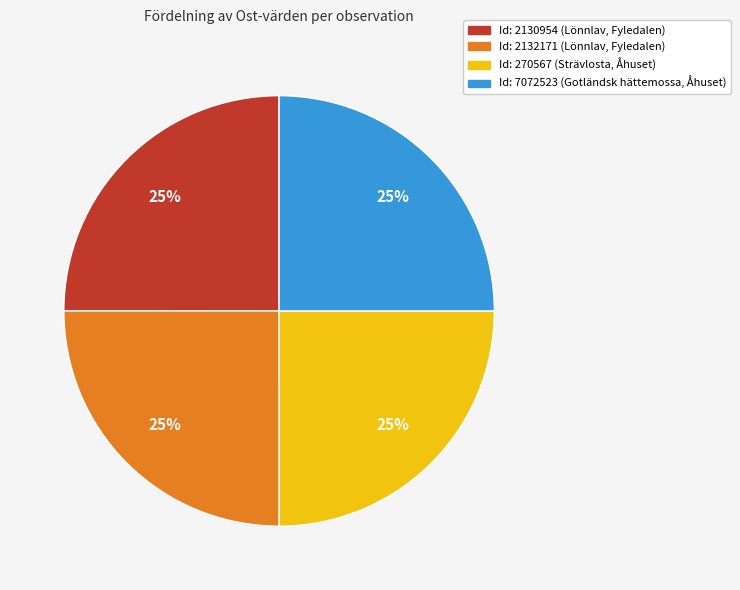

Count the number of slices in the pie.

4